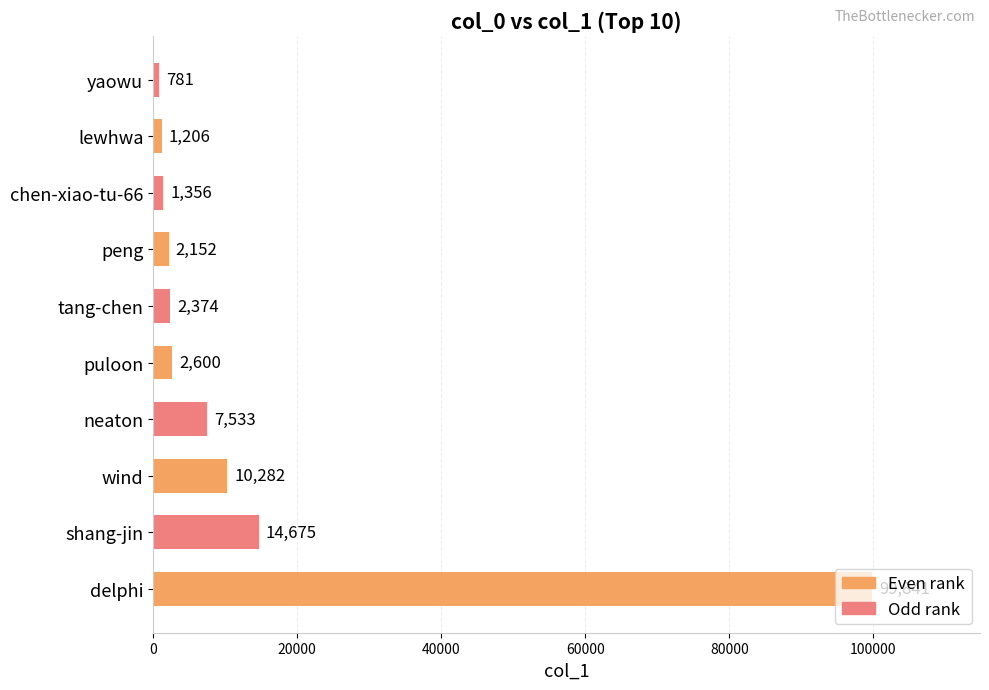

What is the approximate value at yaowu?

781